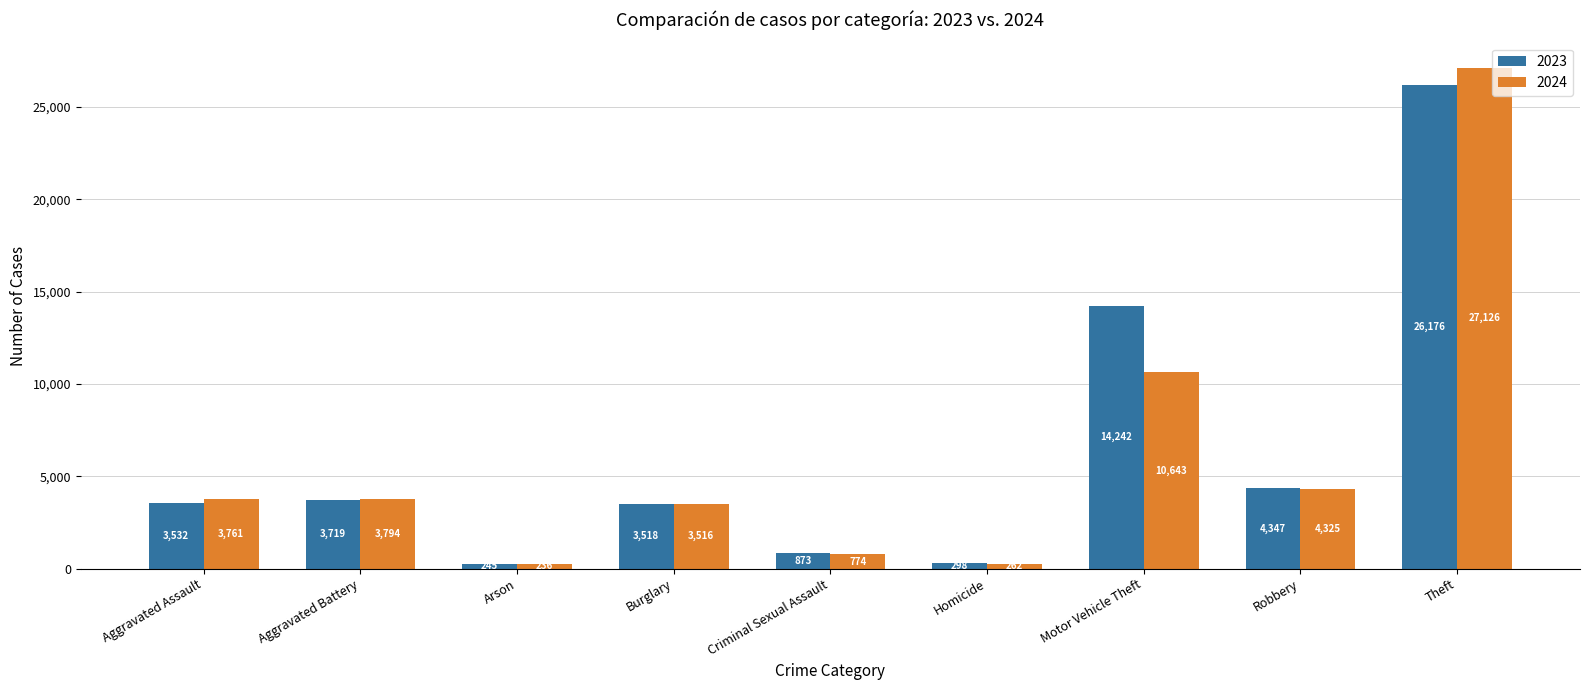

What is the difference between the maximum and minimum values in the 2024 series?

26890